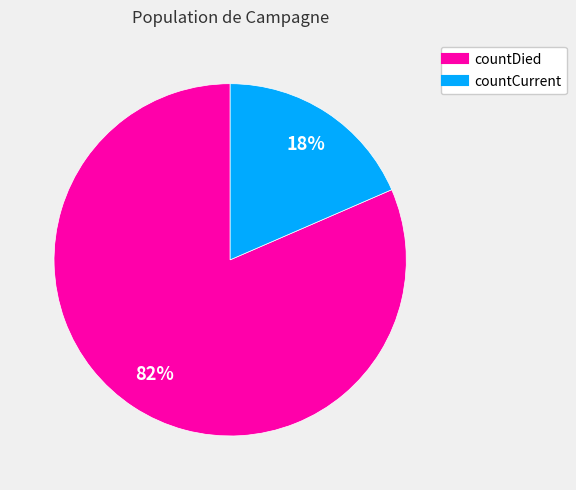

Do countCurrent and countDied together represent more than half of the pie?

Yes